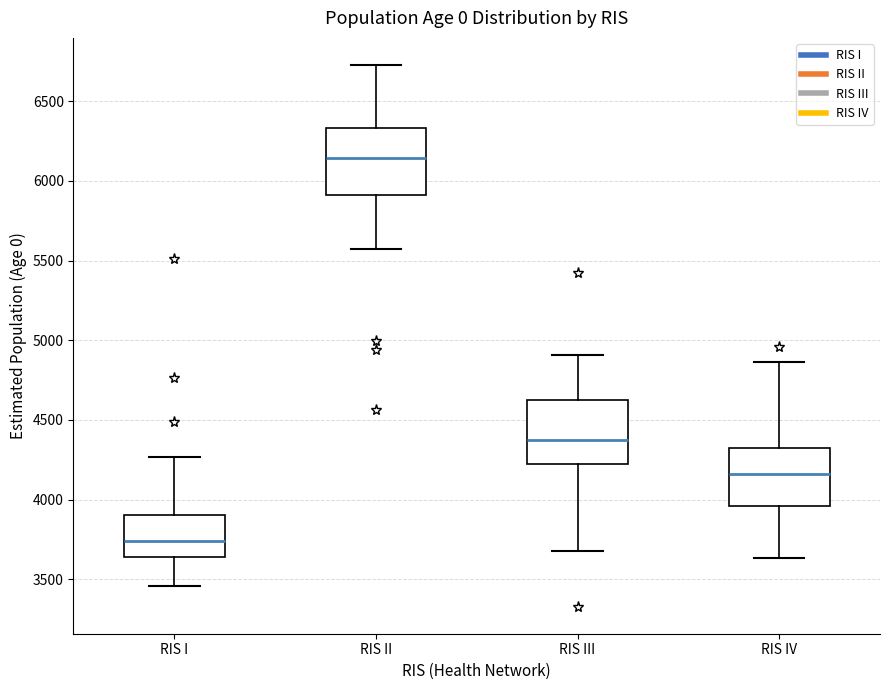

Which box's median line is the highest?

RIS II